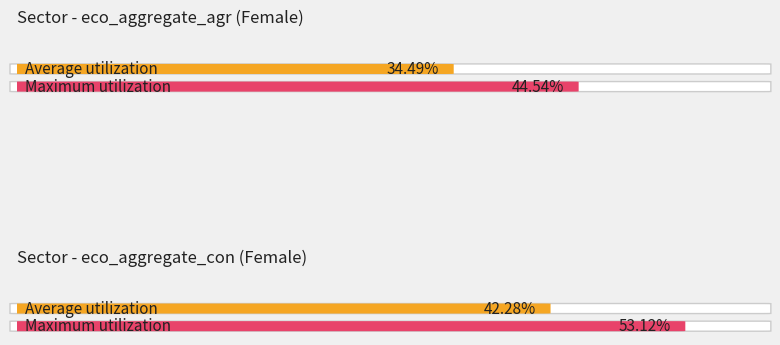

The value of sex_m at 2013 is 16.0. True or false?

False